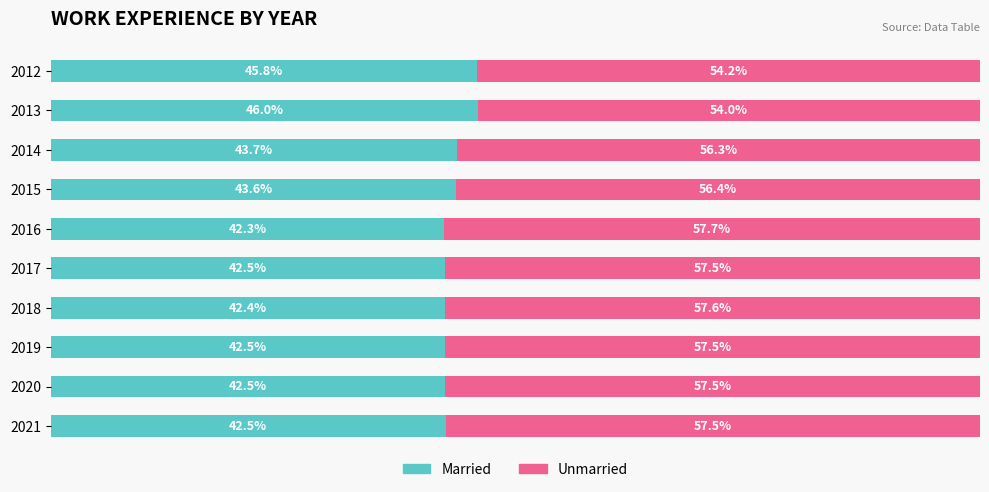

List the series in order of their overall mean, lowest first.

Married, Unmarried